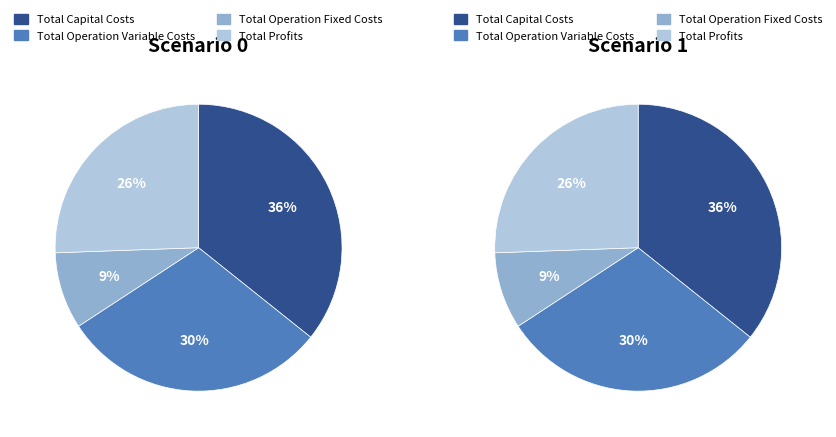

Count the number of slices in the pie.

4